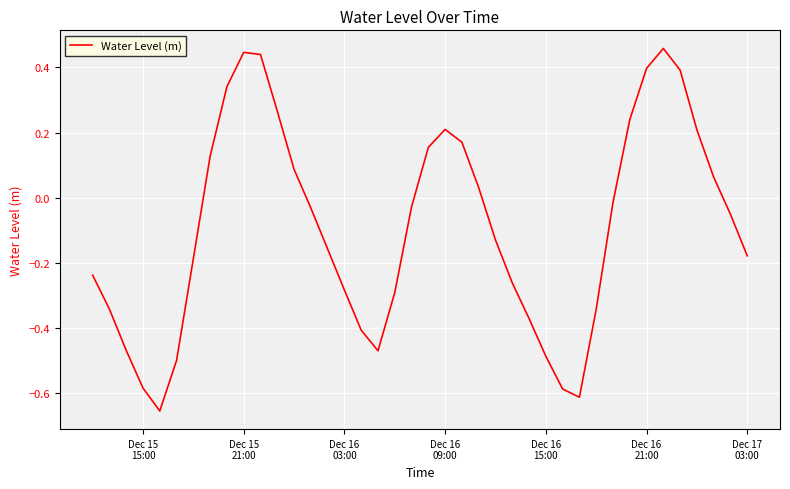

What is the difference between the maximum and minimum values?

1.1